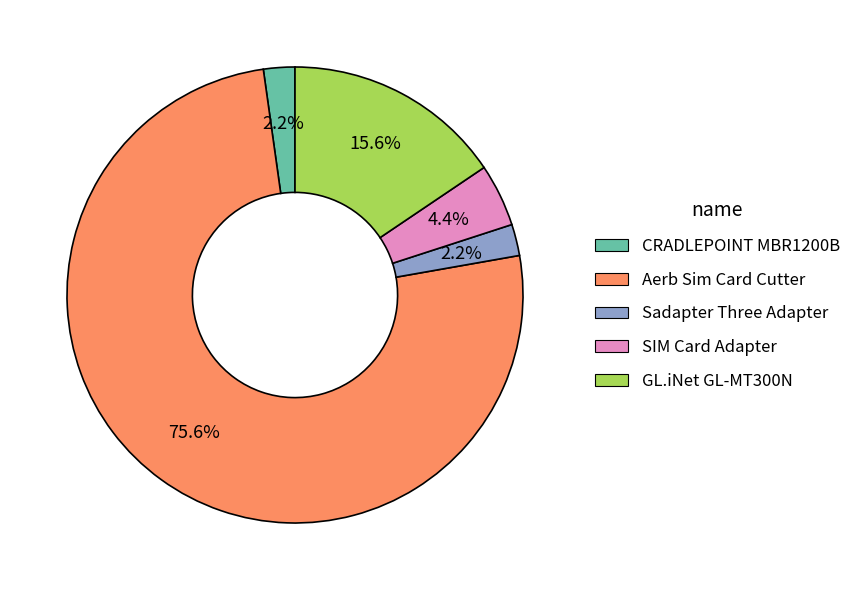

Is there any slice that represents more than half of the pie?

Yes